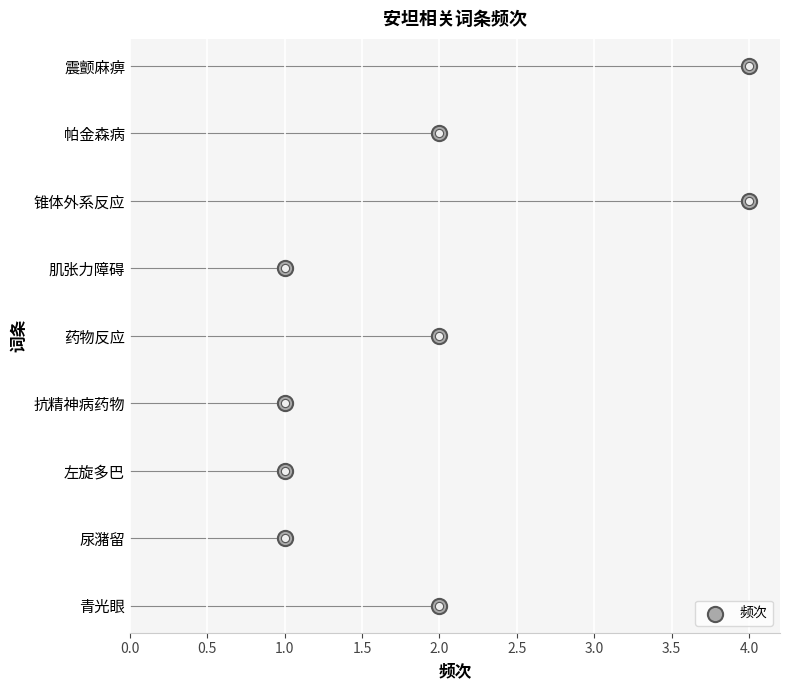

Approximately how many times larger is the value at 2.0 compared to 1.0?

0.7